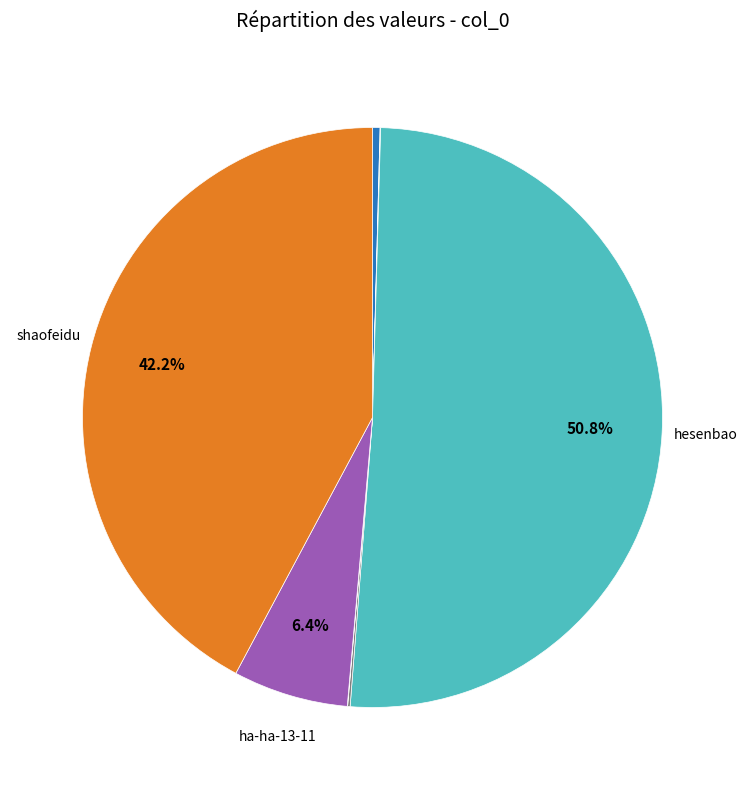

Does any single category account for the majority?

Yes